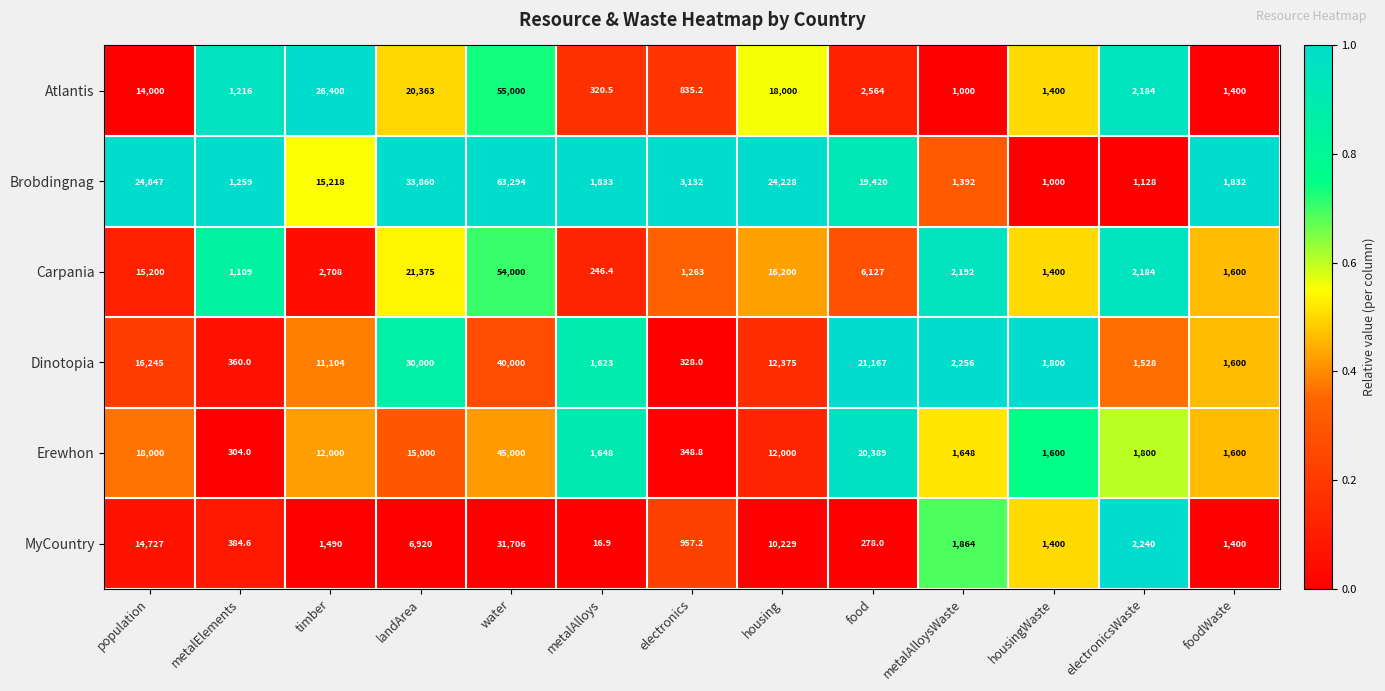

What is the sum of the Dinotopia values at foodWaste and food?

22767.0